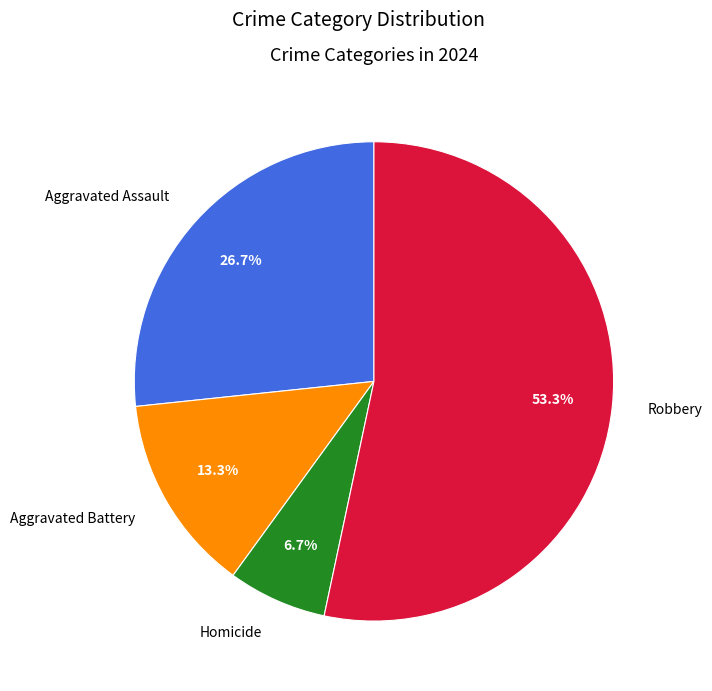

Which category has the smallest portion of the pie?

Homicide